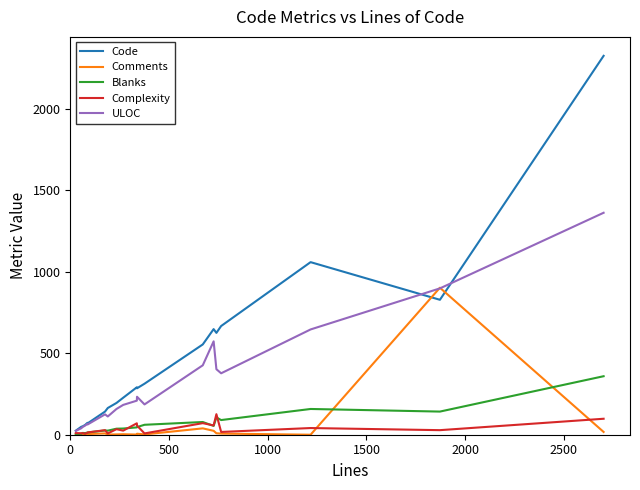

What is the highest value of the Complexity series?

126